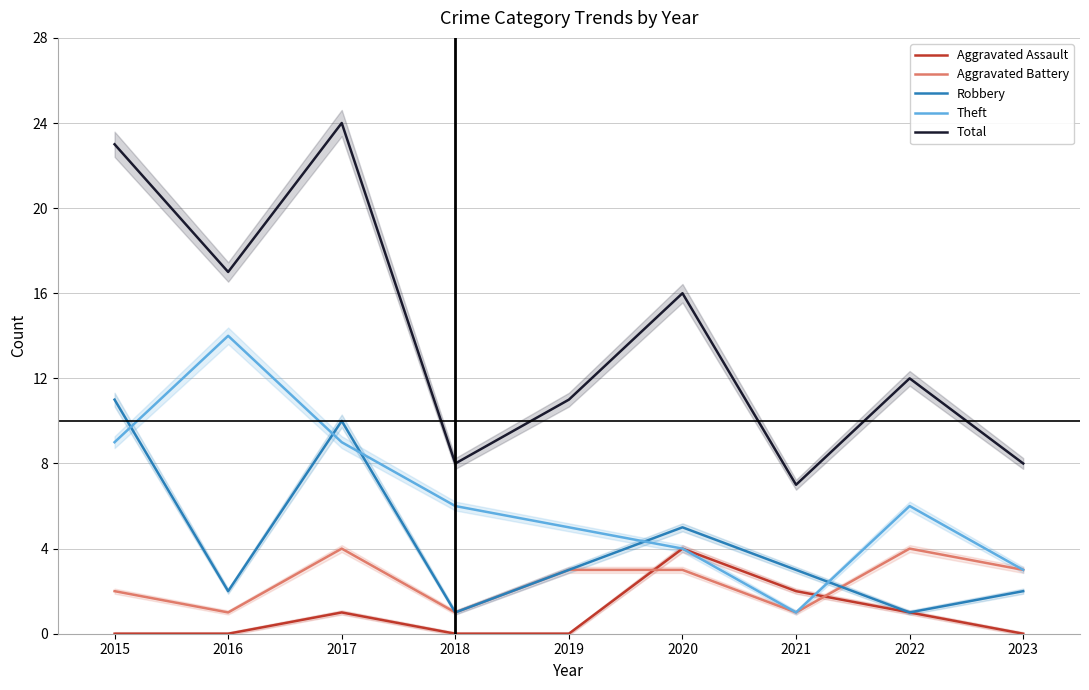

Which category has the highest value in the Robbery series?

2015